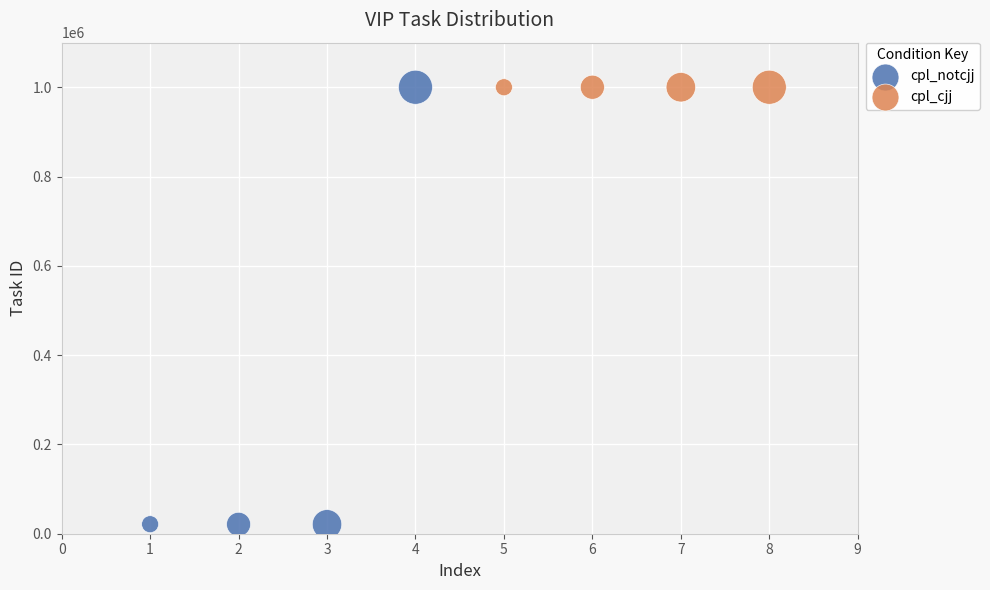

Which series reaches the minimum Y coordinate?

cpl_notcjj